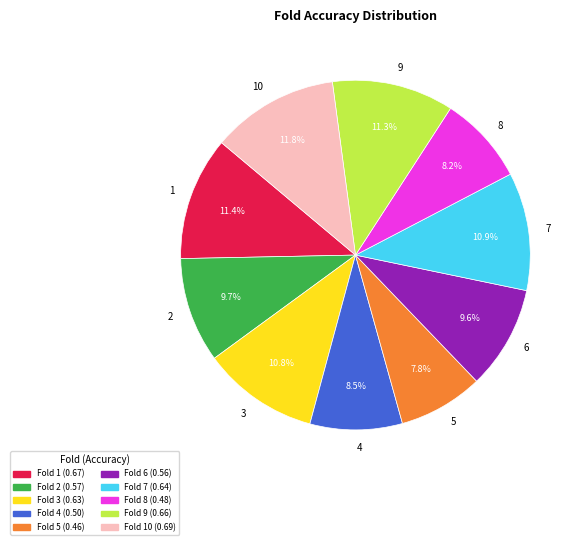

True or false: 1 accounts for 11% of the total.

True